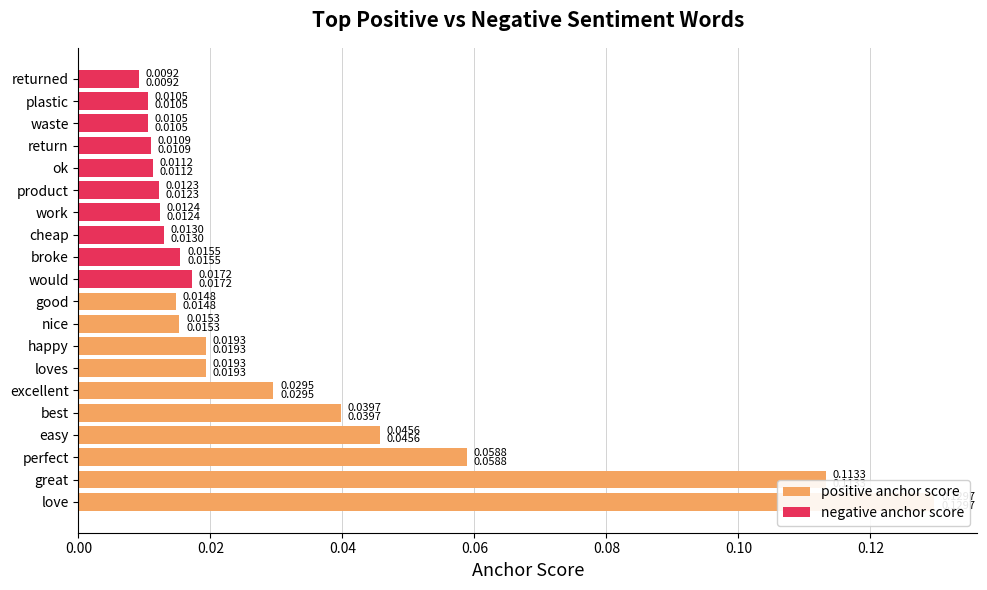

True or false: negative anchor score has a value of 0.0 at perfect.

False